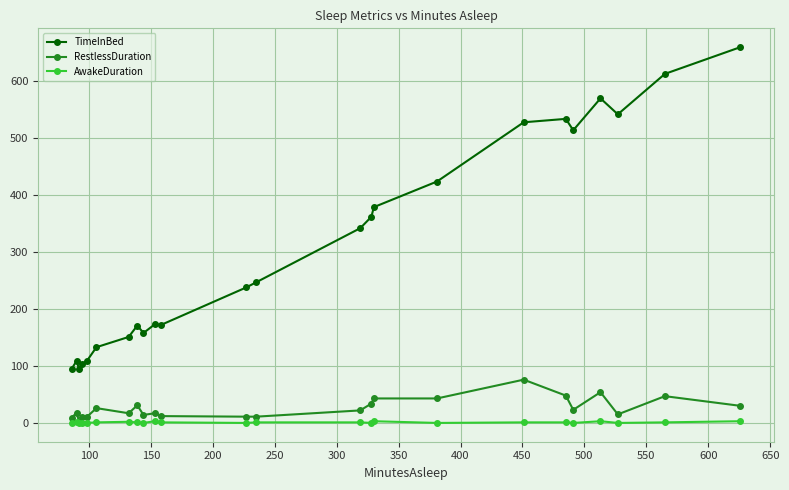

True or false: AwakeDuration has more than 1 interior local peaks.

True